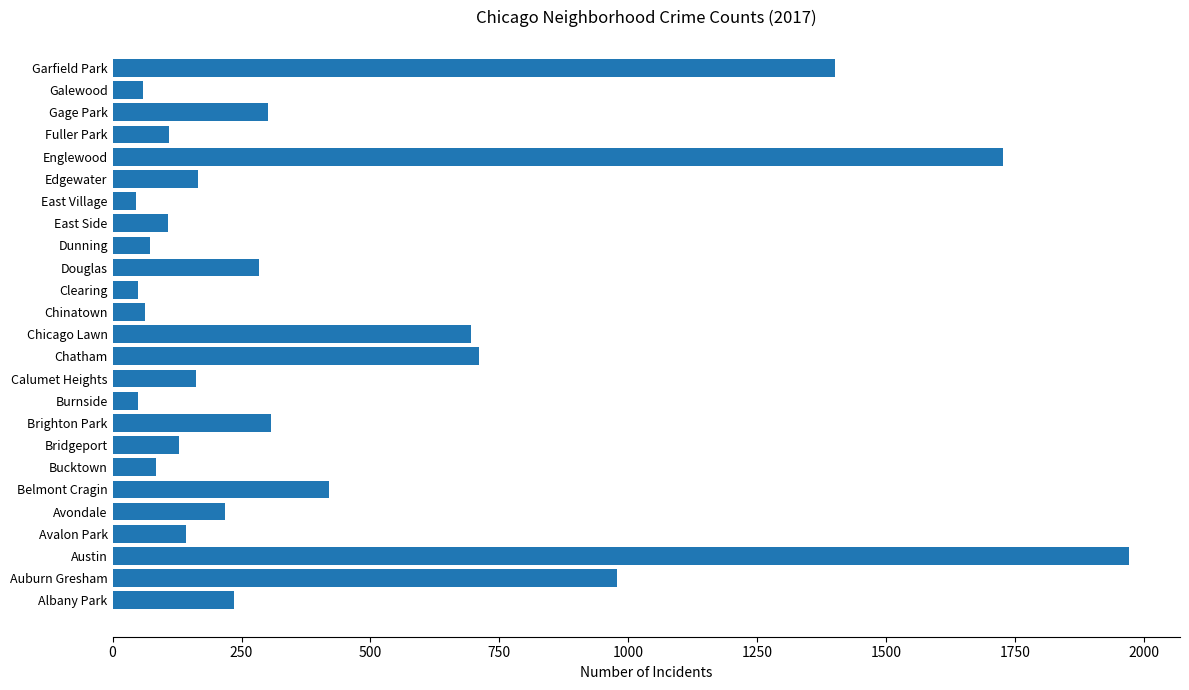

Where is the data nearest to the value 1008?

Auburn Gresham